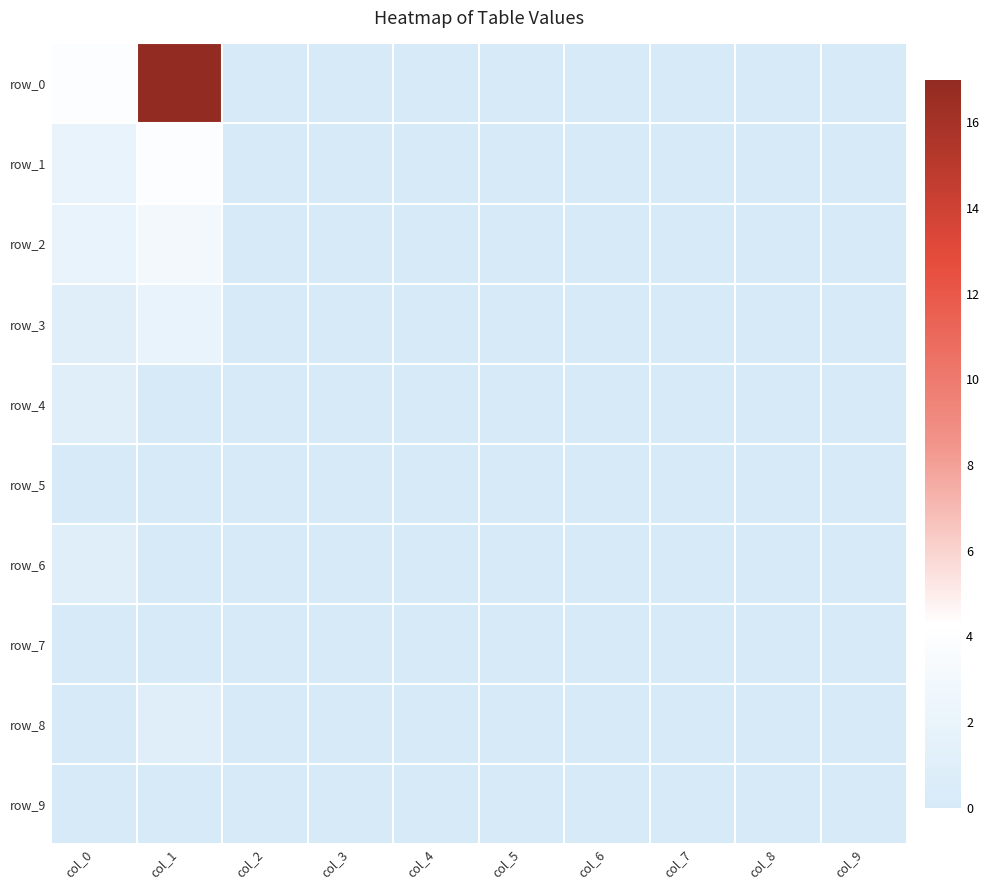

Reading right to left, what are all the values shown in this chart?

row_0: 0	0	0	0	0	0	0	0	17	4
row_1: 0	0	0	0	0	0	0	0	4	2
row_2: 0	0	0	0	0	0	0	0	3	2
row_3: 0	0	0	0	0	0	0	0	2	1
row_4: 0	0	0	0	0	0	0	0	0	1
row_5: 0	0	0	0	0	0	0	0	0	0
row_6: 0	0	0	0	0	0	0	0	0	1
row_7: 0	0	0	0	0	0	0	0	0	0
row_8: 0	0	0	0	0	0	0	0	1	0
row_9: 0	0	0	0	0	0	0	0	0	0